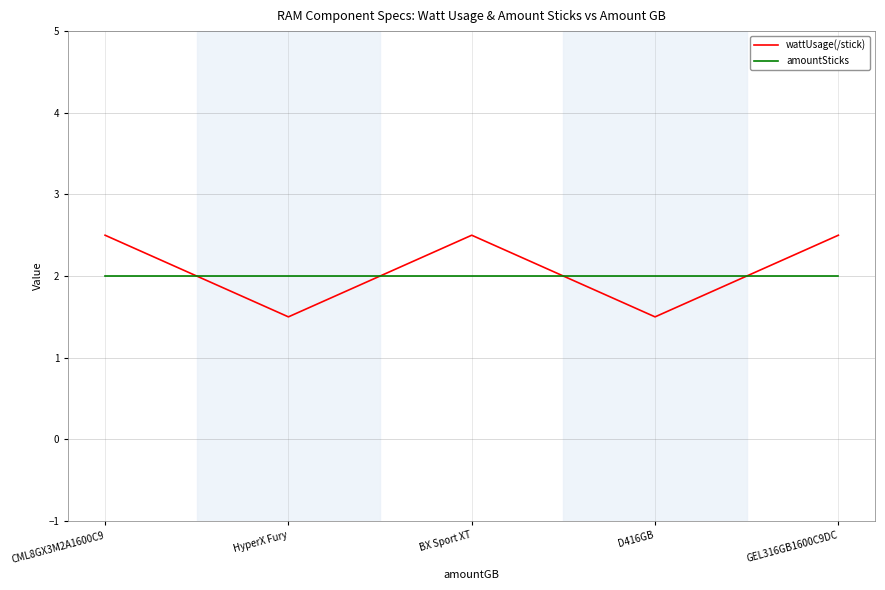

What value does the wattUsage(/stick) series have at CML8GX3M2A1600C9?

2.5